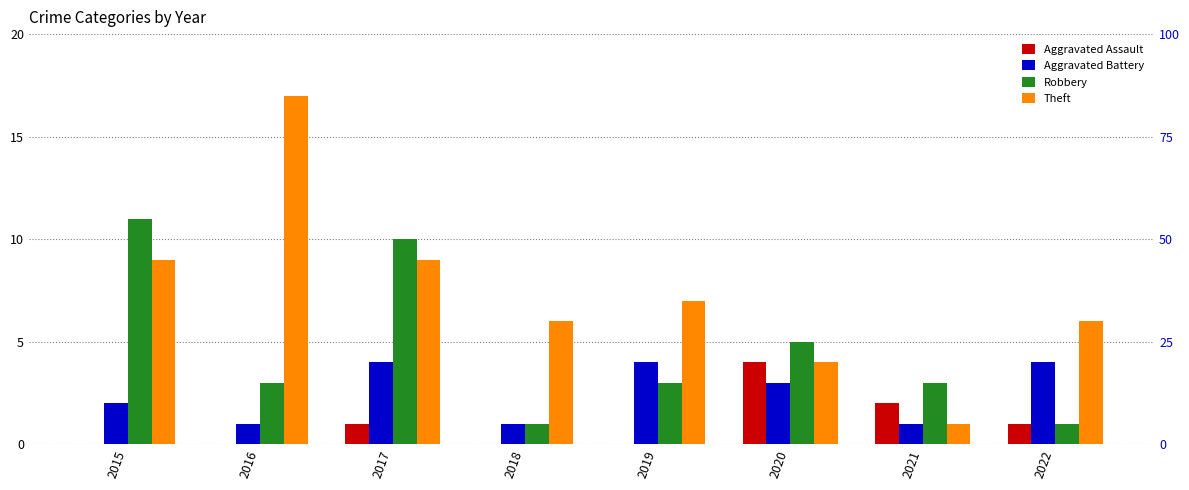

Reading left to right, extract all data points from this chart.

Aggravated Assault: 2015=0	2016=0	2017=1	2018=0	2019=0	2020=4	2021=2	2022=1
Aggravated Battery: 2015=2	2016=1	2017=4	2018=1	2019=4	2020=3	2021=1	2022=4
Robbery: 2015=11	2016=3	2017=10	2018=1	2019=3	2020=5	2021=3	2022=1
Theft: 2015=9	2016=17	2017=9	2018=6	2019=7	2020=4	2021=1	2022=6